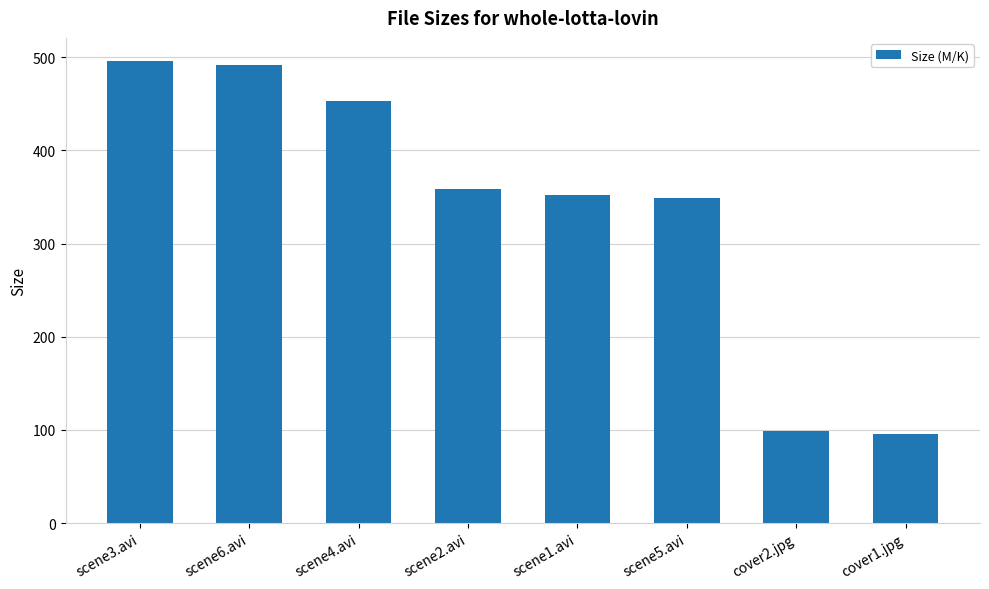

What is the sum of the values at scene4.avi and scene1.avi?

805.6